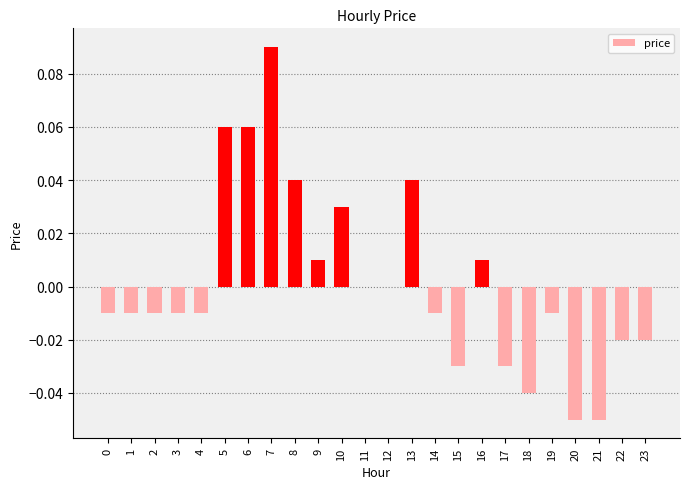

Between 4 and 7, which is larger?

7